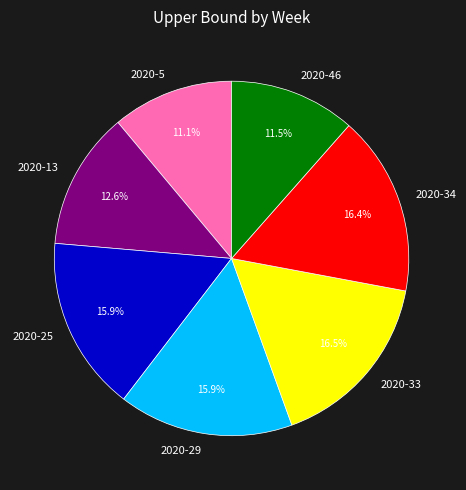

True or false: 2020-13 accounts for 13% of the total.

True